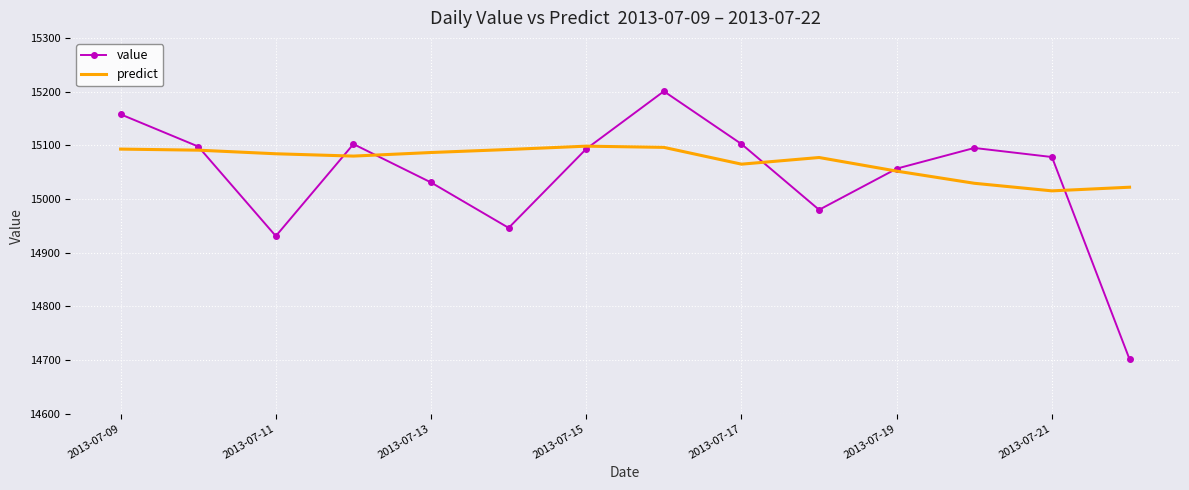

List the series in order of their peak value, highest first.

value, predict